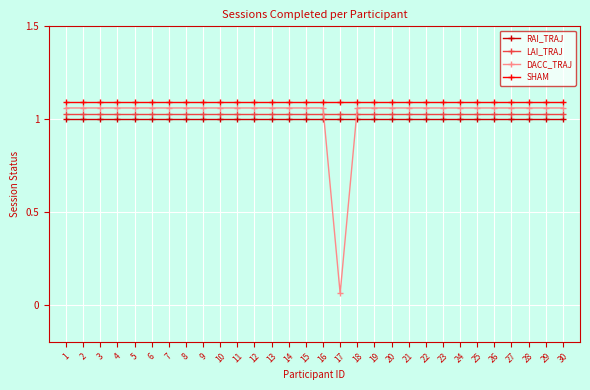

Which category has the lowest value across all series?

17